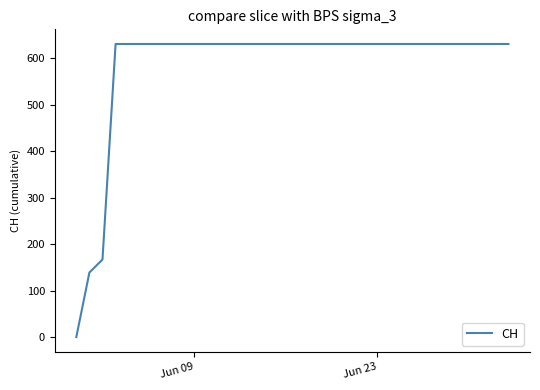

How many positive values are there?

33